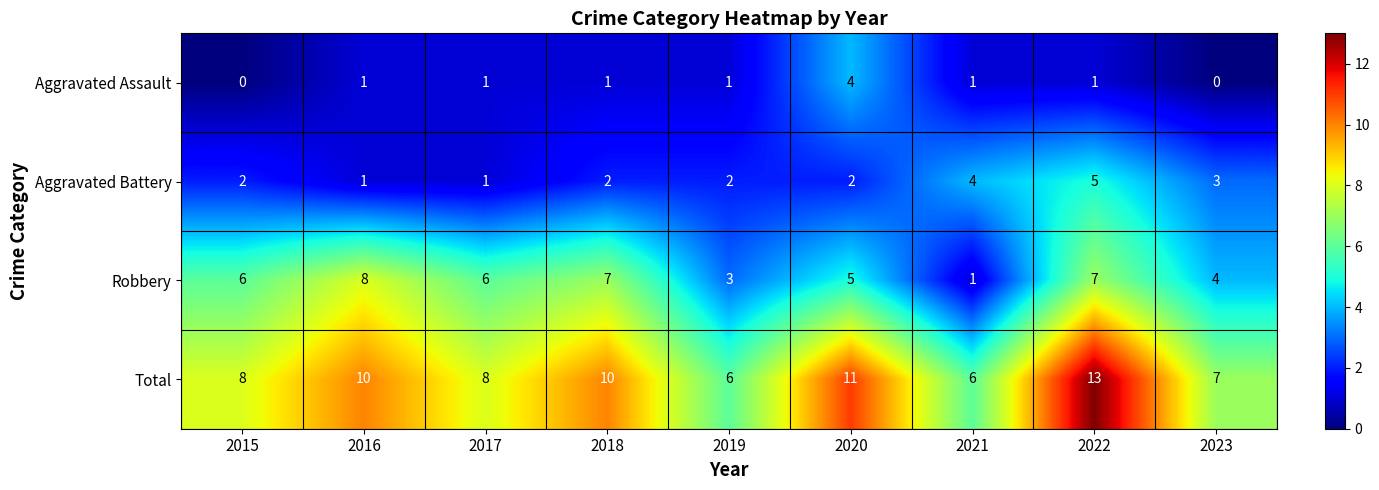

What is the greatest value displayed?

13